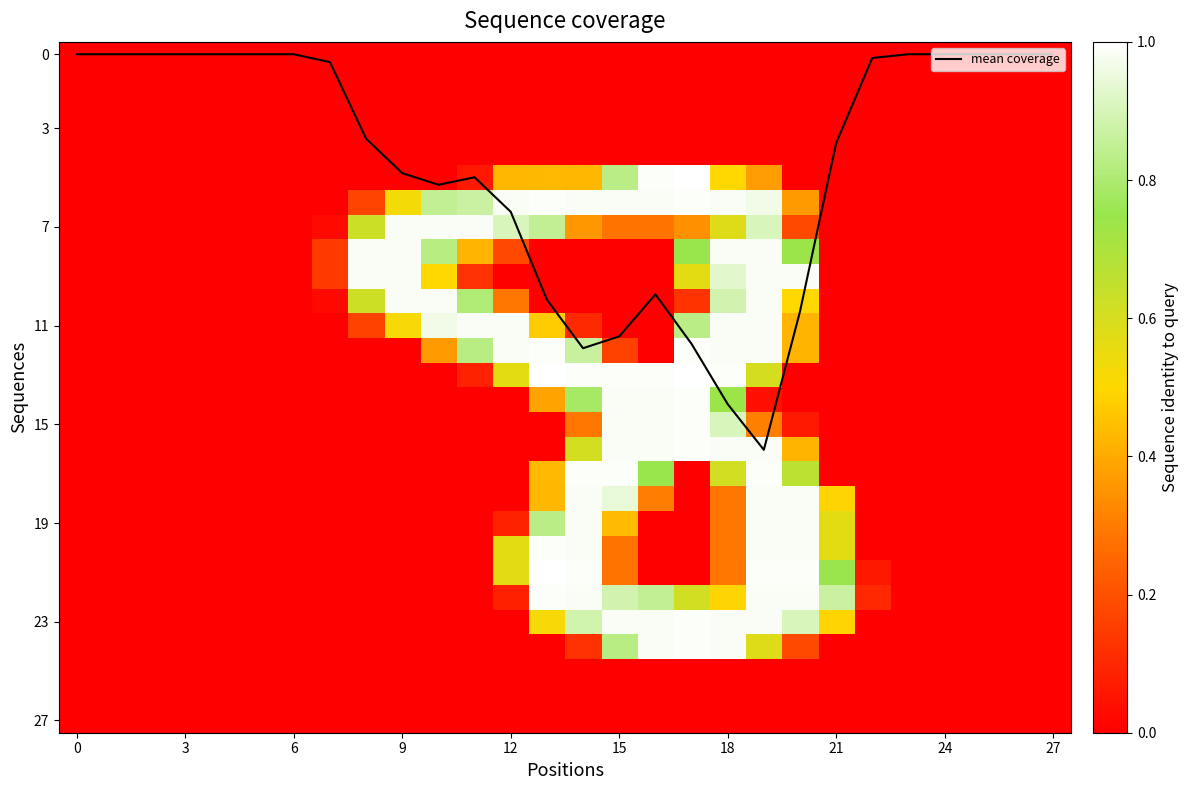

True or false: mean coverage has a value of 4.8 at 9.

True